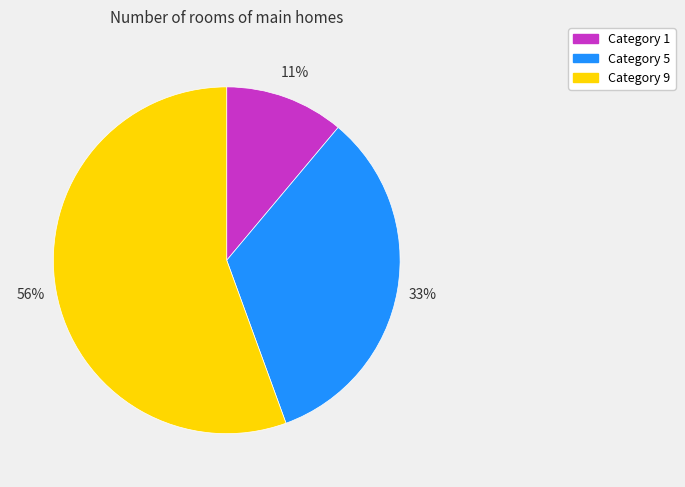

Is there a majority slice in this chart?

Yes